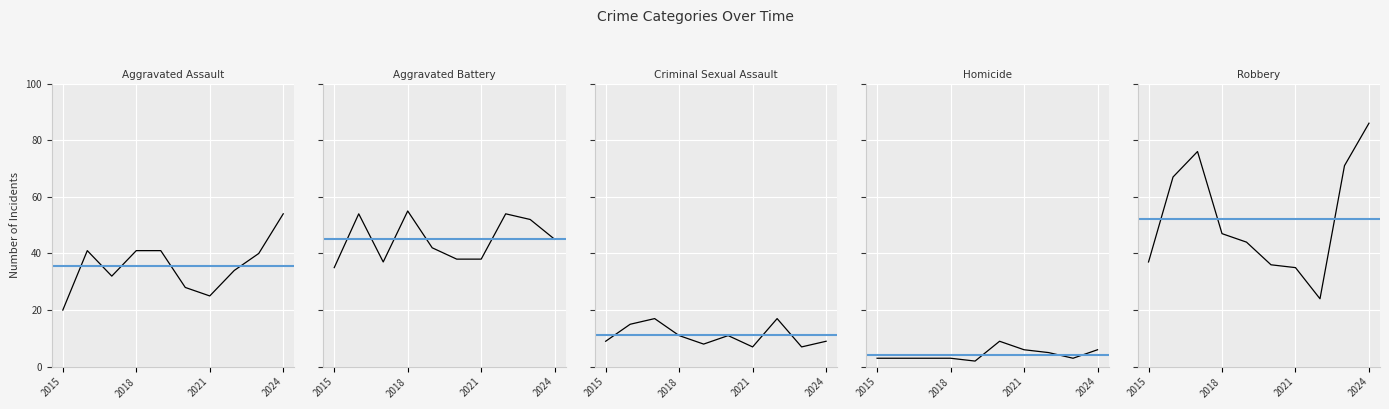

True or false: Criminal Sexual Assault and Robbery intersect in this chart.

False